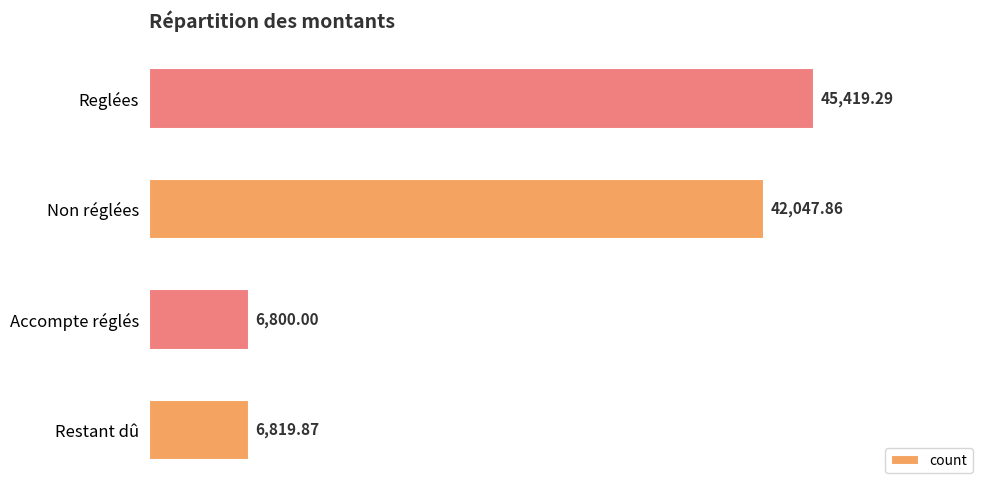

What is the difference between the maximum and minimum values?

38619.3